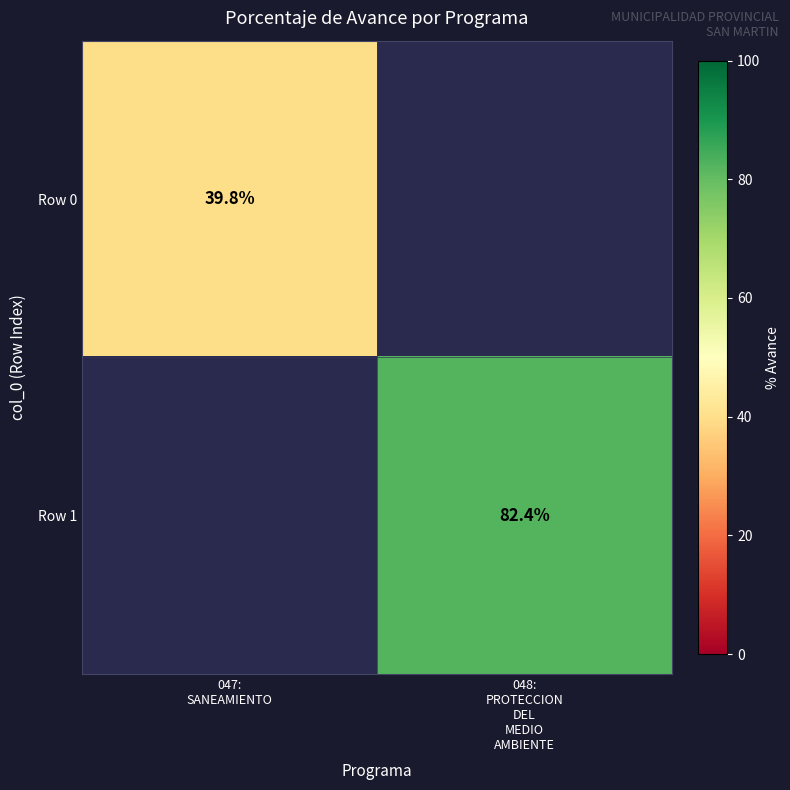

The value of Row 1 at 048: PROTECCION DEL MEDIO AMBIENTE is 52.0. True or false?

False